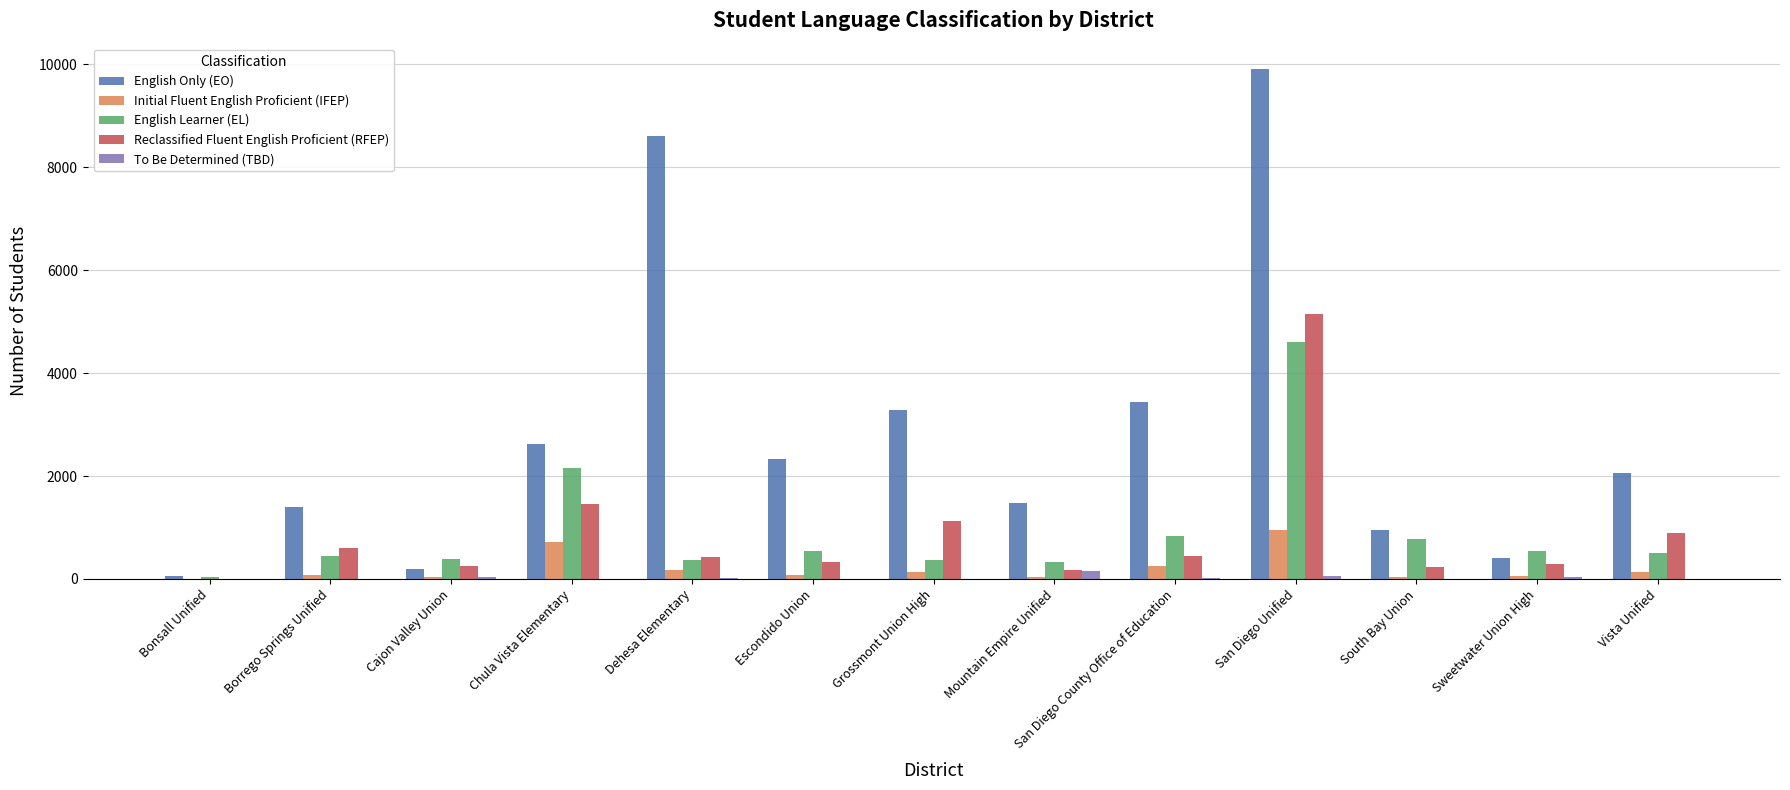

What are all the series names shown in the legend?

English Only (EO), Initial Fluent English Proficient (IFEP), English Learner (EL), Reclassified Fluent English Proficient (RFEP), To Be Determined (TBD)